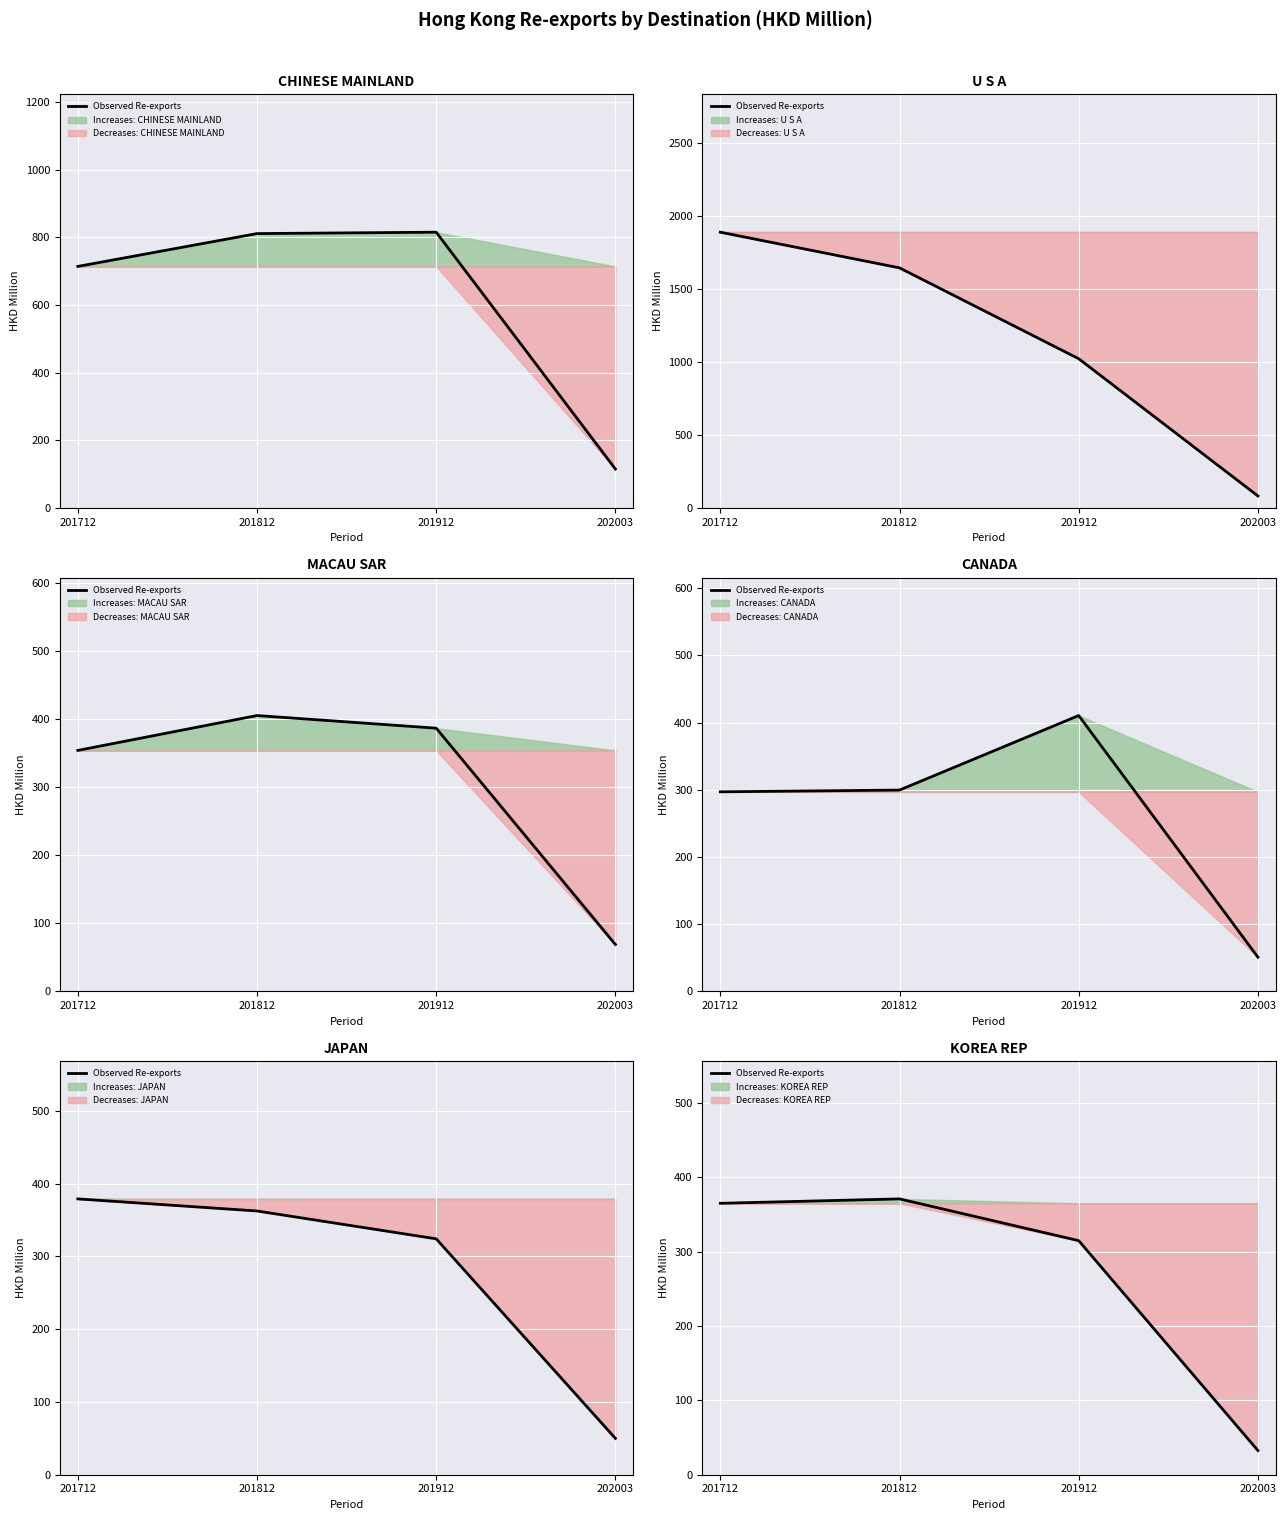

How many values are below 365?

2